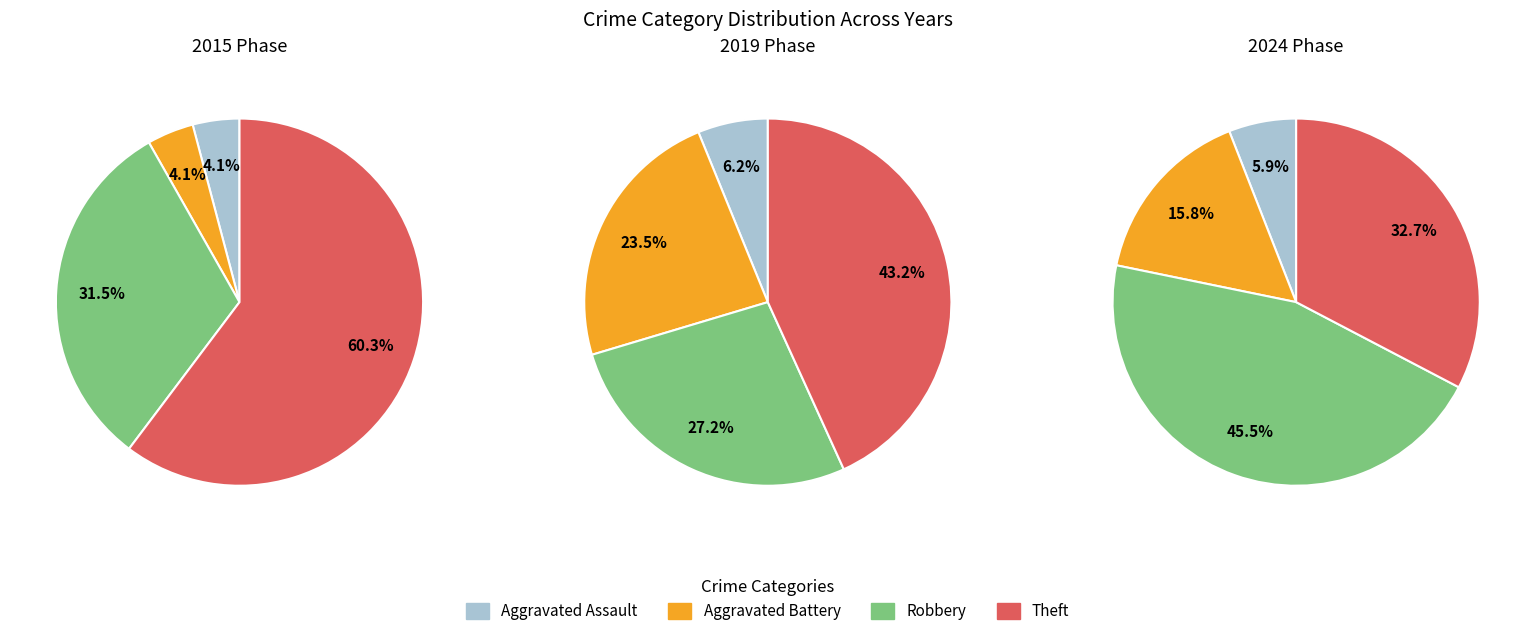

Is it true that 2 is 31% of the pie?

False